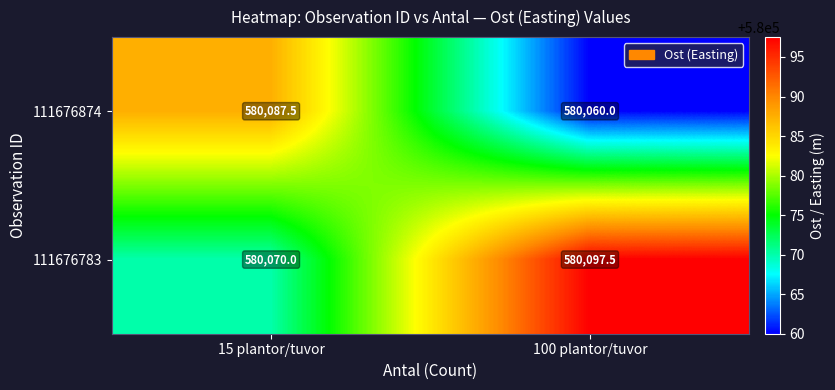

What is the sum of all 111676783 values?

1160167.5